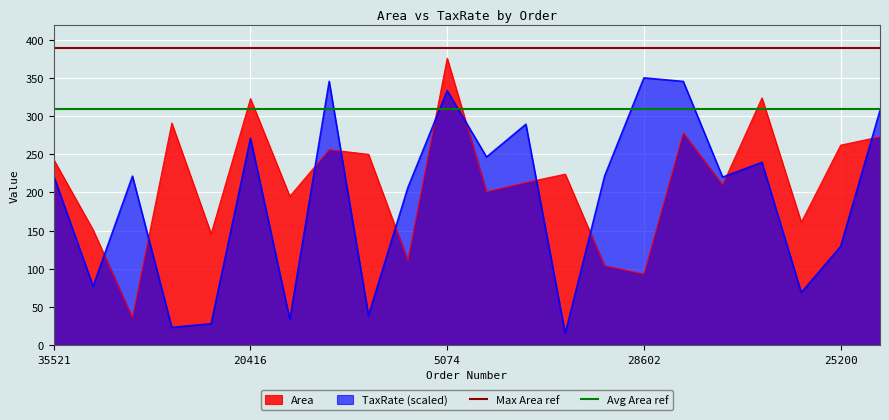

True or false: Area and TaxRate (scaled) intersect in this chart.

True